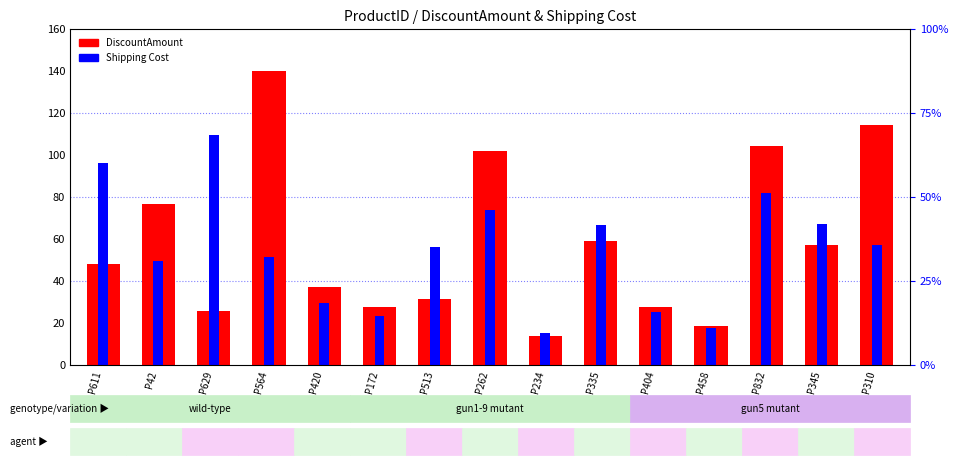

What are all the series names shown in the legend?

DiscountAmount, Shipping Cost